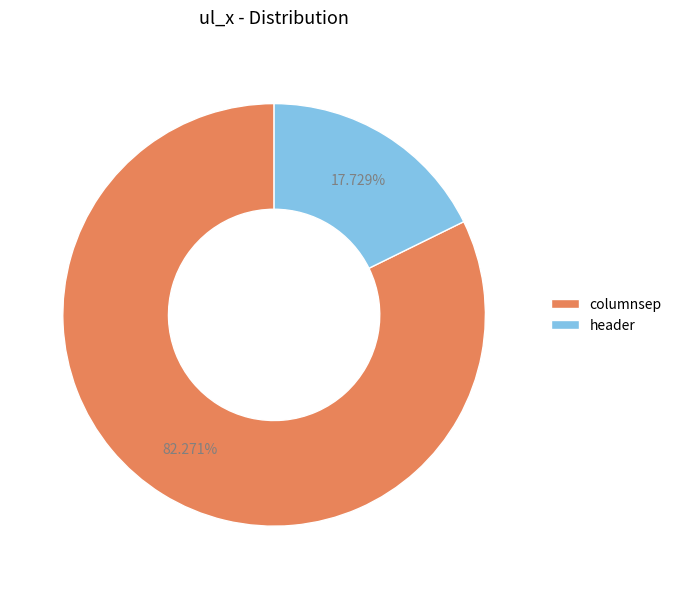

Does any single category account for the majority?

Yes